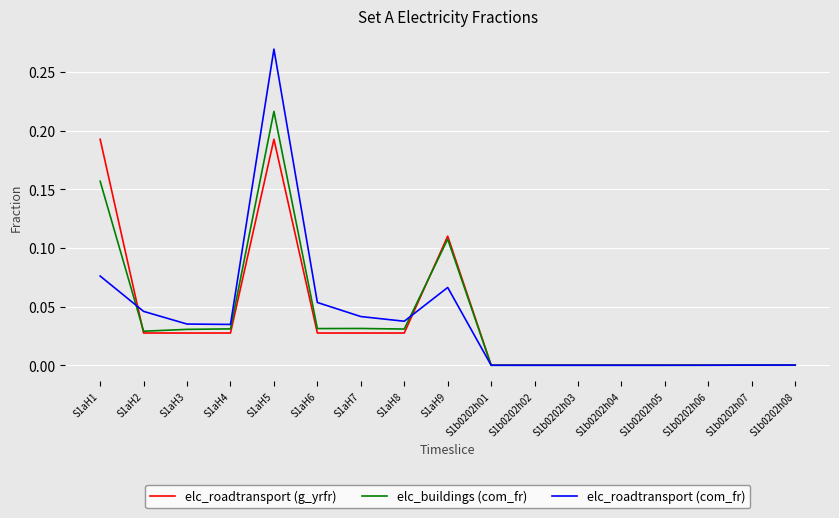

Which series has the largest range (max minus min)?

elc_roadtransport (com_fr)